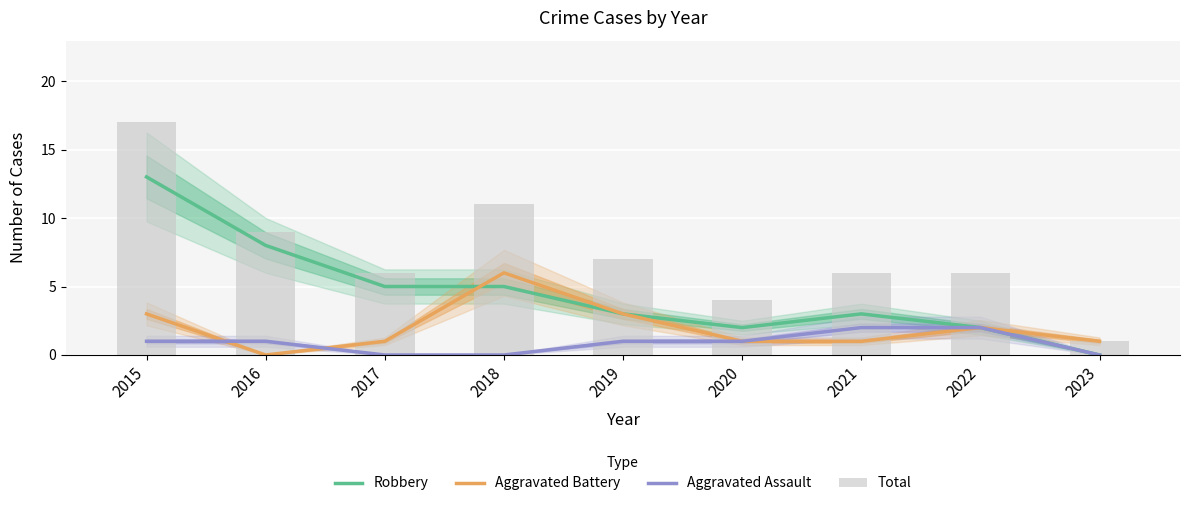

Is the value of Robbery at 2019 greater than the value of Aggravated Assault at 2023?

Yes